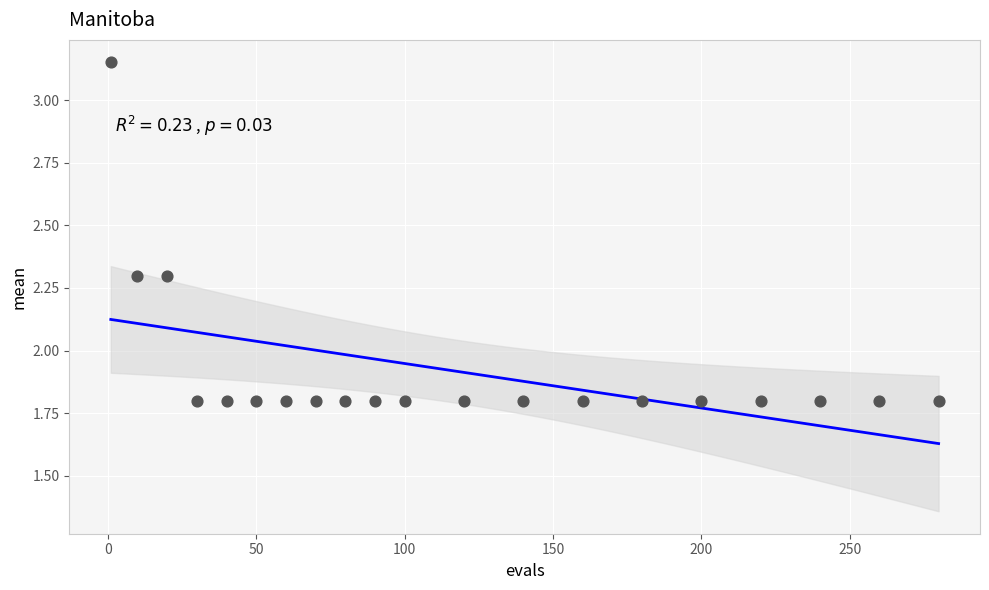

What is the range of Y values (max minus min)?

1.4